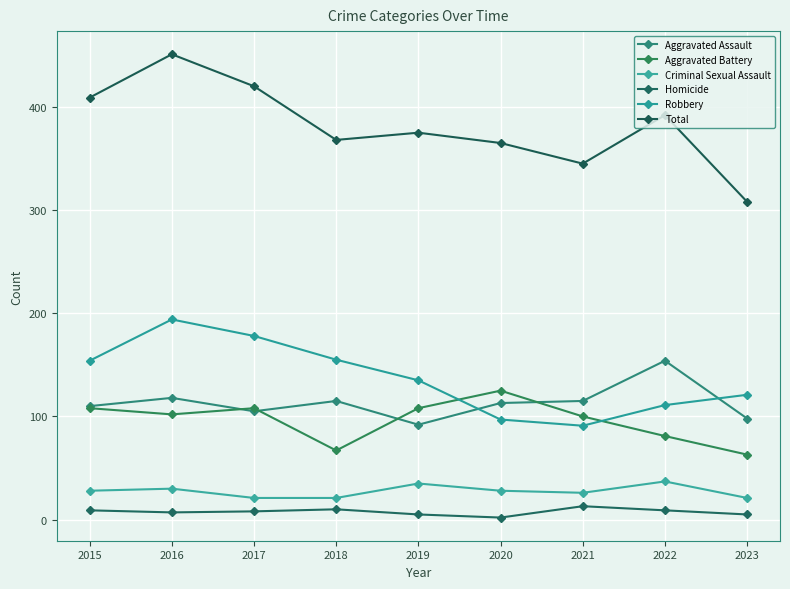

Reading left to right, list all the values displayed in this chart.

Aggravated Assault: 2015=110	2016=118	2017=105	2018=115	2019=92	2020=113	2021=115	2022=154	2023=98
Aggravated Battery: 2015=108	2016=102	2017=108	2018=67	2019=108	2020=125	2021=100	2022=81	2023=63
Criminal Sexual Assault: 2015=28	2016=30	2017=21	2018=21	2019=35	2020=28	2021=26	2022=37	2023=21
Homicide: 2015=9	2016=7	2017=8	2018=10	2019=5	2020=2	2021=13	2022=9	2023=5
Robbery: 2015=154	2016=194	2017=178	2018=155	2019=135	2020=97	2021=91	2022=111	2023=121
Total: 2015=409	2016=451	2017=420	2018=368	2019=375	2020=365	2021=345	2022=392	2023=308